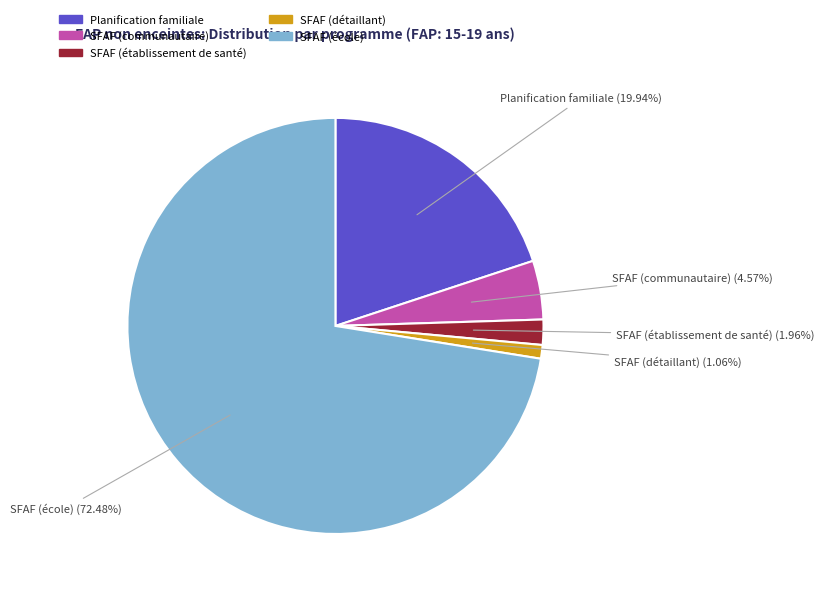

How many segments does this pie chart have?

5